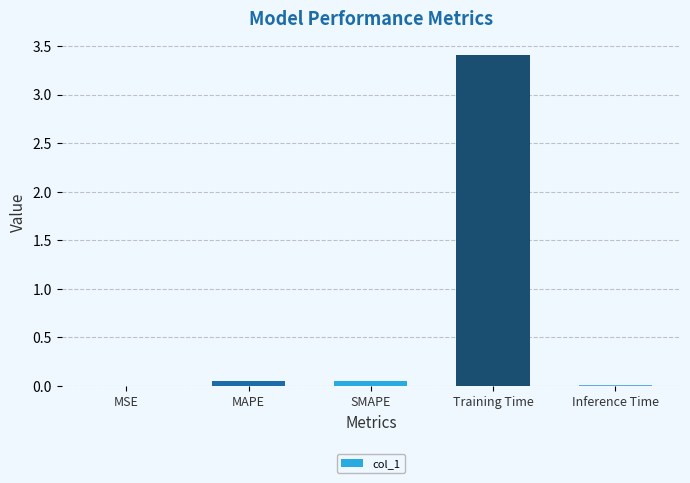

Are the bars horizontal?

No